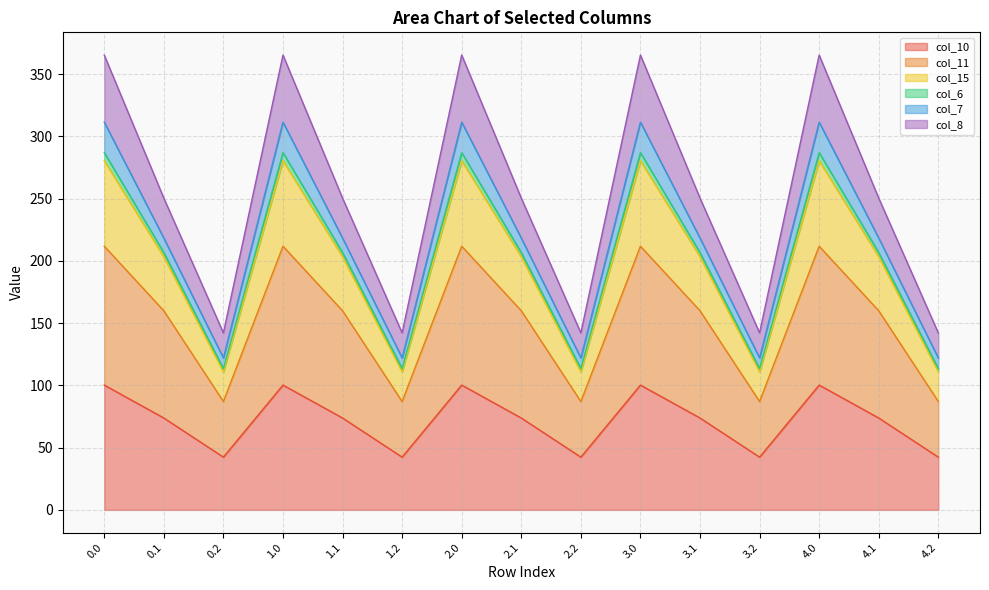

What position from the right is 0.2?

13